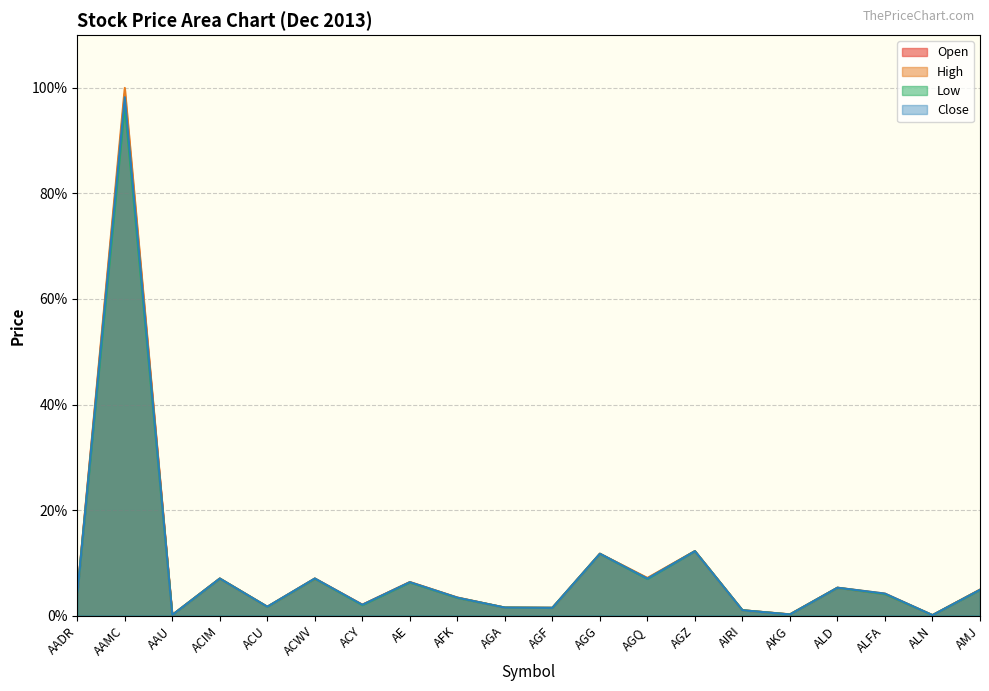

Reading right to left, list all the values displayed in this chart.

Close: 4.9	0.1	4.2	5.3	0.2	1.0	12.2	7.0	11.7	1.5	1.5	3.4	6.3	2.0	7.0	1.7	7.0	0.1	98.2	4.0
High: 4.9	0.1	4.2	5.3	0.2	1.0	12.2	7.1	11.7	1.5	1.5	3.4	6.4	2.1	7.0	1.7	7.0	0.1	100.0	4.1
Low: 4.8	0.1	4.1	5.3	0.2	1.0	12.2	6.9	11.7	1.5	1.5	3.3	6.3	2.0	7.0	1.7	7.0	0.1	96.7	4.0
Open: 4.9	0.1	4.1	5.3	0.2	1.0	12.2	7.0	11.7	1.5	1.5	3.4	6.3	2.1	7.0	1.7	7.0	0.1	98.9	4.1